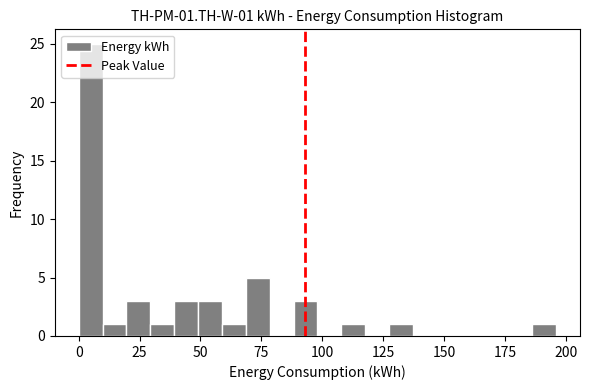

Read against the x-axis, roughly where is the centre of the tallest bar?

5